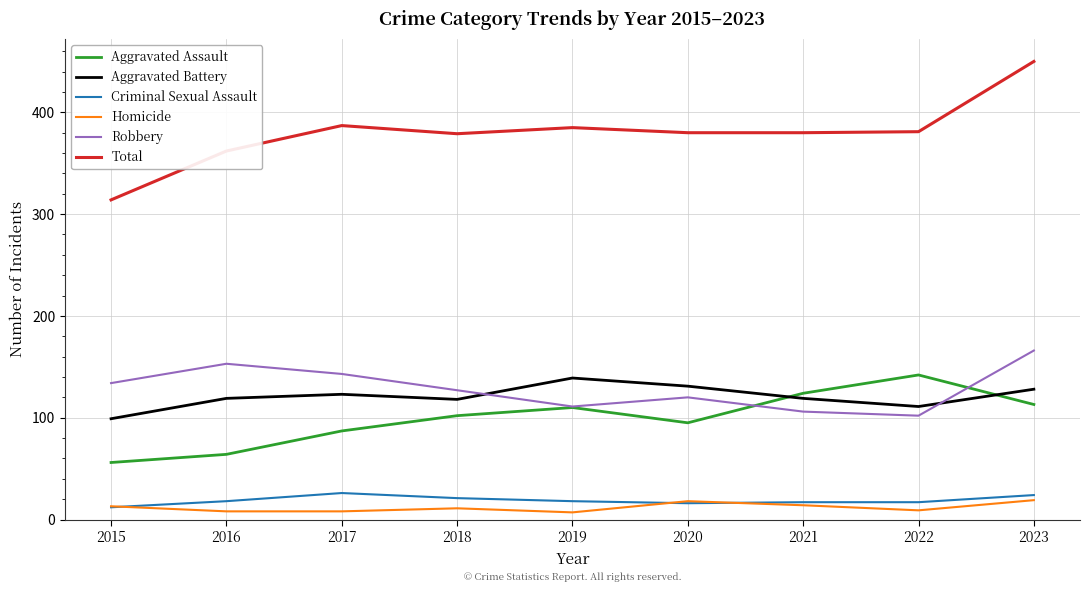

Does the chart have visible grid lines?

Yes